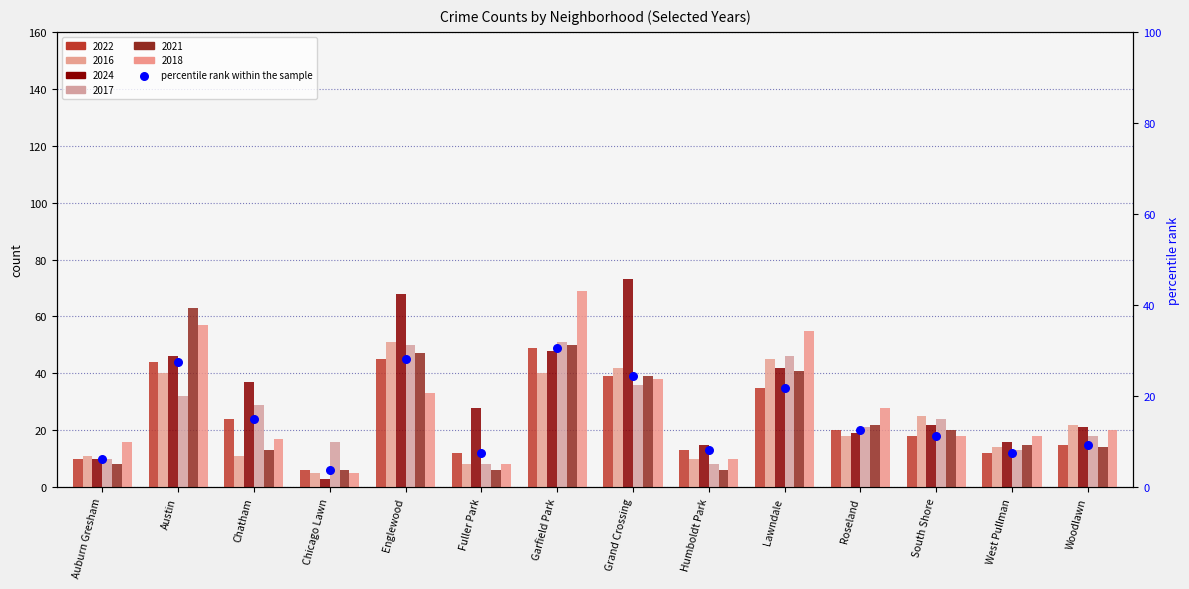

What is the change in value from Englewood to Fuller Park?

-20.6